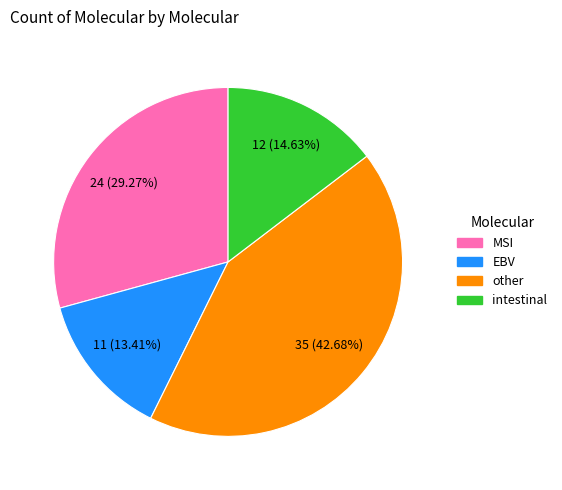

To the nearest percent, what portion does intestinal represent?

15%